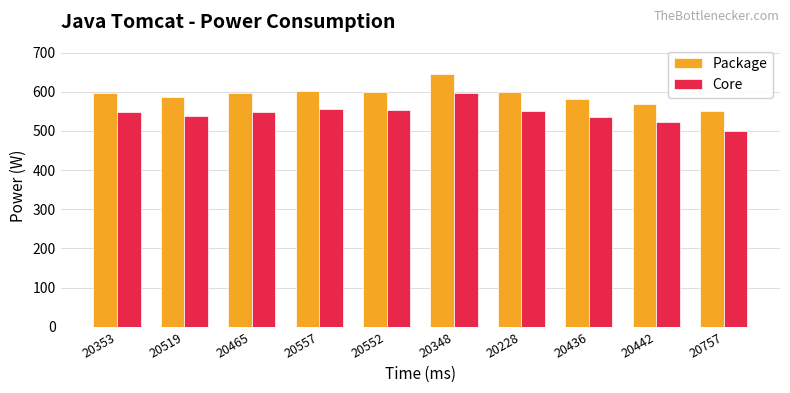

Which label corresponds to the largest value in the chart?

20348